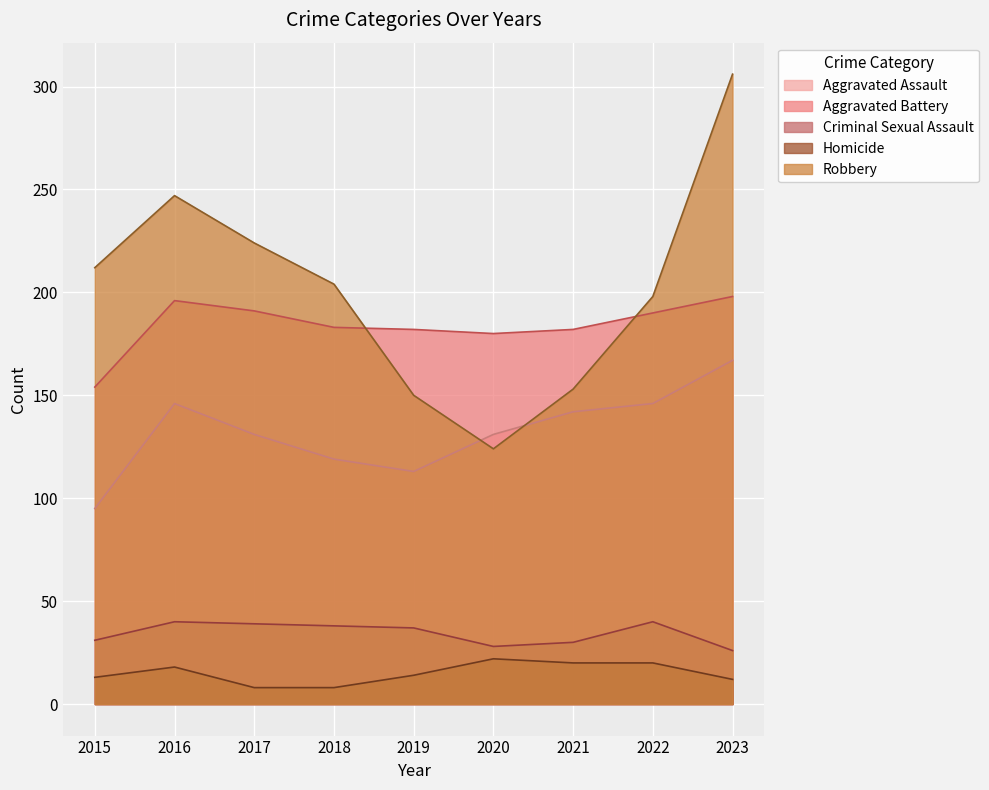

The value of Aggravated Battery at 2020 is 307. True or false?

False